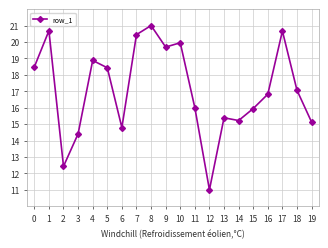

True or false: the data shows 12.4 at 2.

True